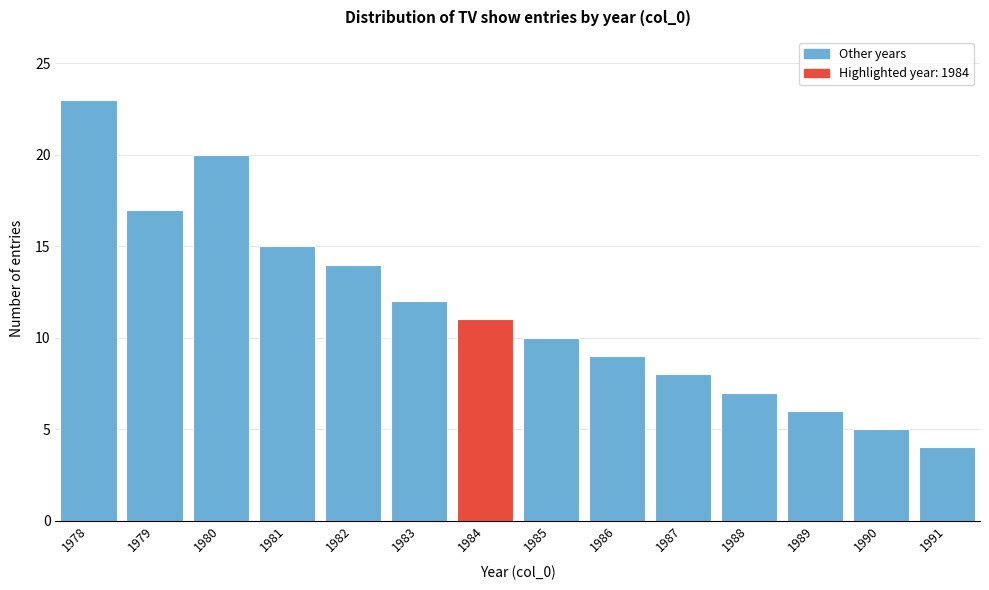

Reading right to left, extract all data points from this chart.

4	5	6	7	8	9	10	11	12	14	15	20	17	23